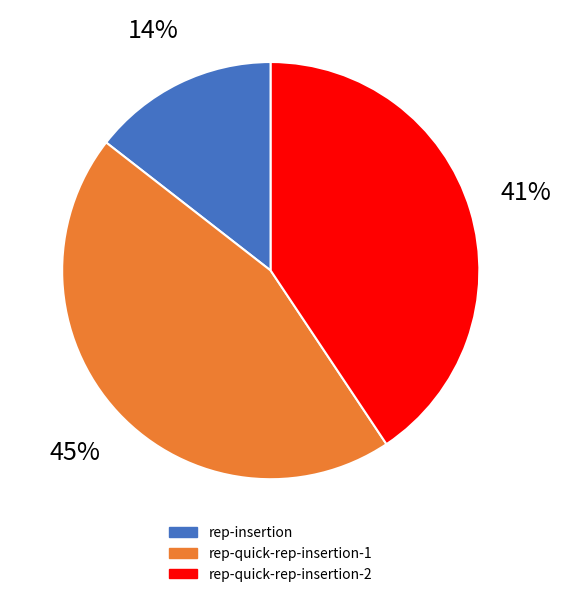

Between rep-quick-rep-insertion-2 and rep-quick-rep-insertion-1, which is larger?

rep-quick-rep-insertion-1